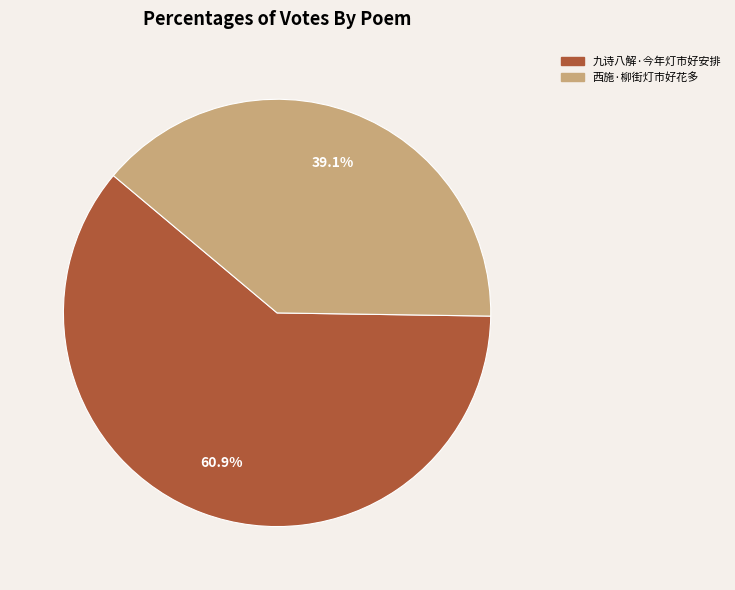

What is the largest slice in the pie chart?

九诗八解·今年灯市好安排